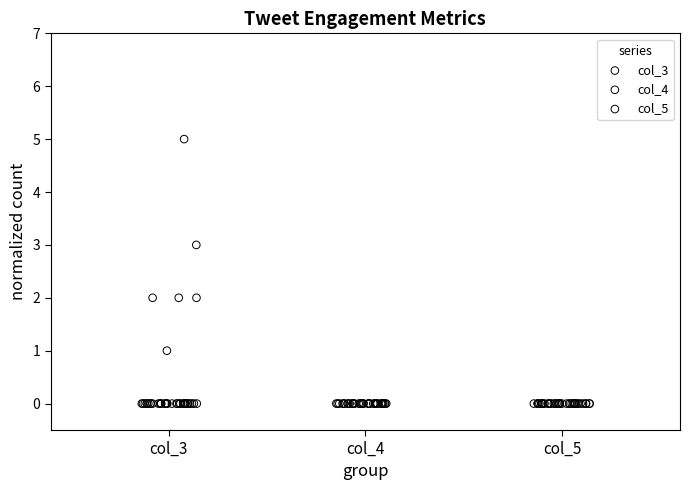

Which series contains the highest Y value?

col_3